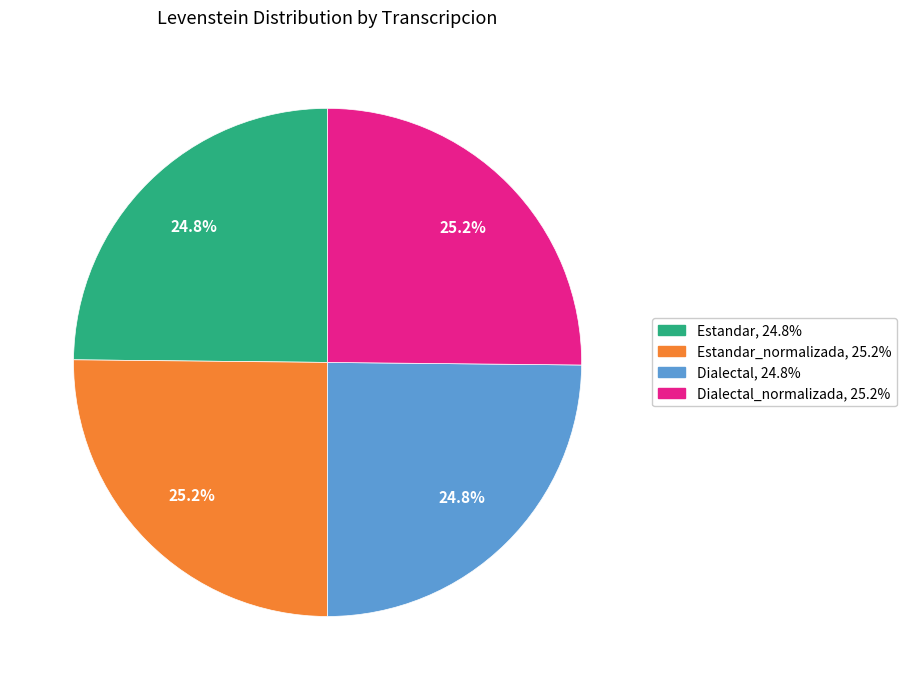

How many segments does this pie chart have?

4